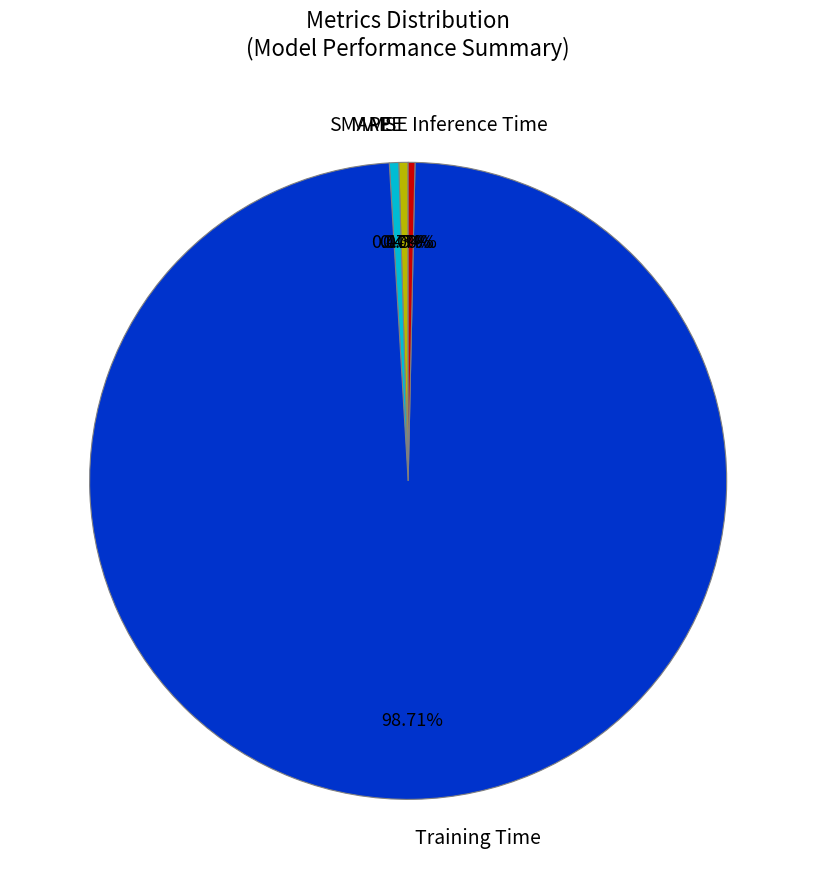

Which slice is the largest?

Training Time